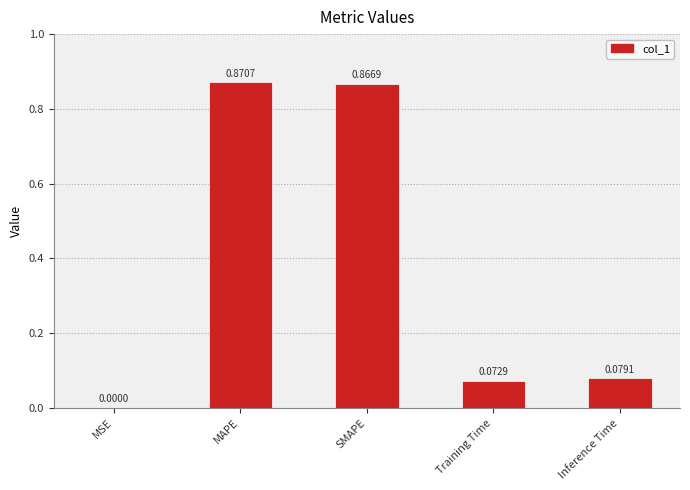

Count the number of data series in this chart.

1